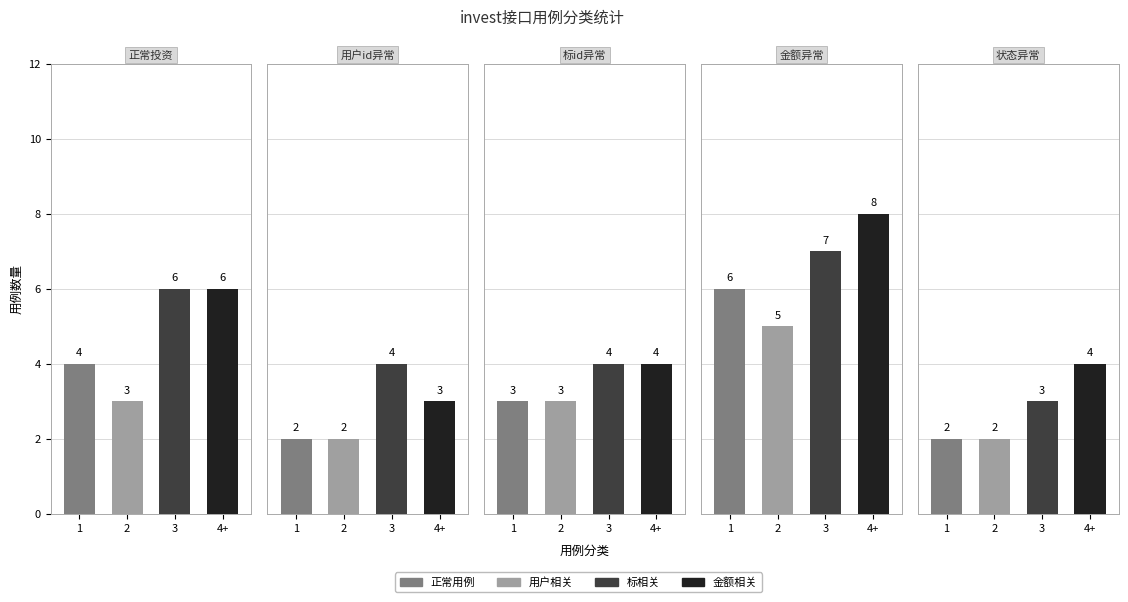

Are the bars grouped side by side (vs. stacked)?

Yes